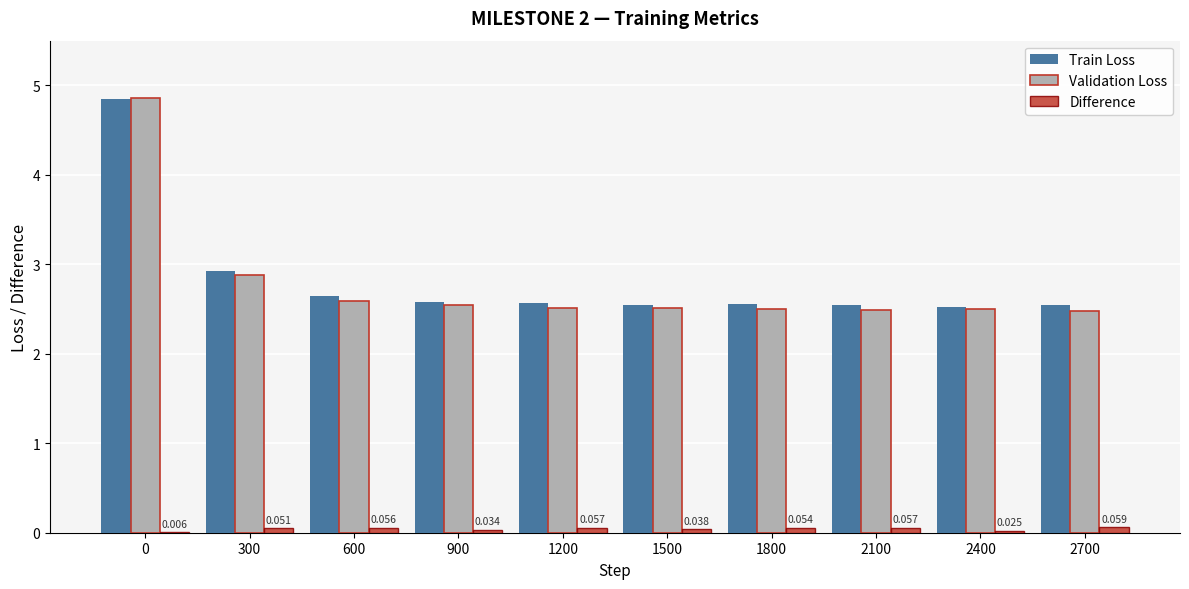

The Train Loss series shows 4.4 at 1500. True or false?

False